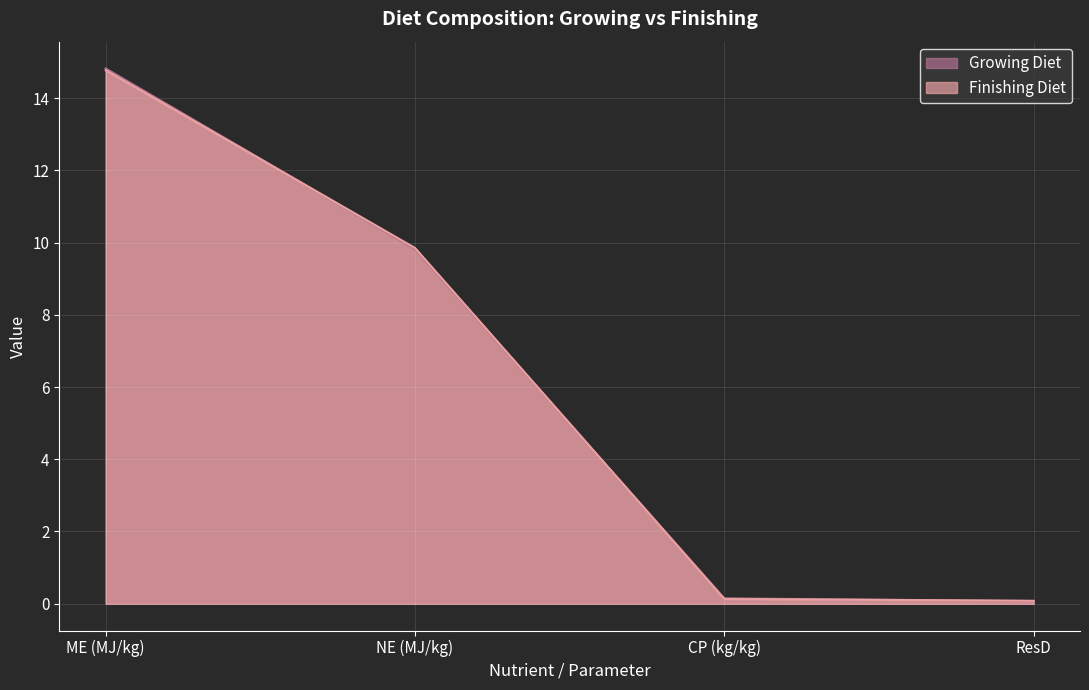

At how many categories does at least one series exceed 9?

2